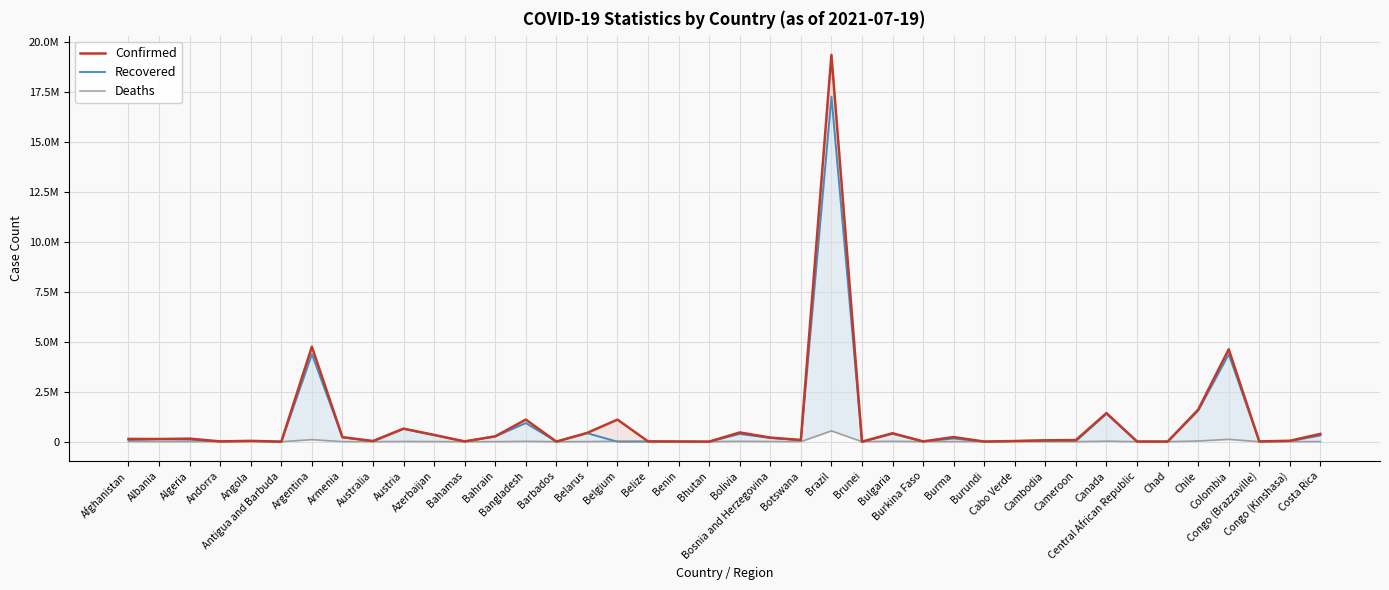

True or false: Recovered has more than 0 interior local peaks.

True